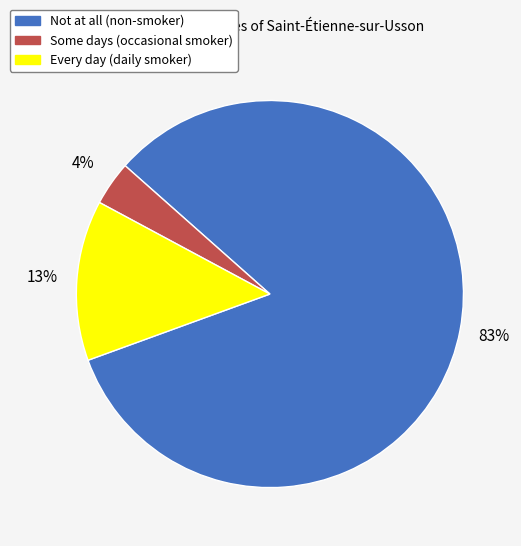

Between Some days and Not at all, which is larger?

Not at all